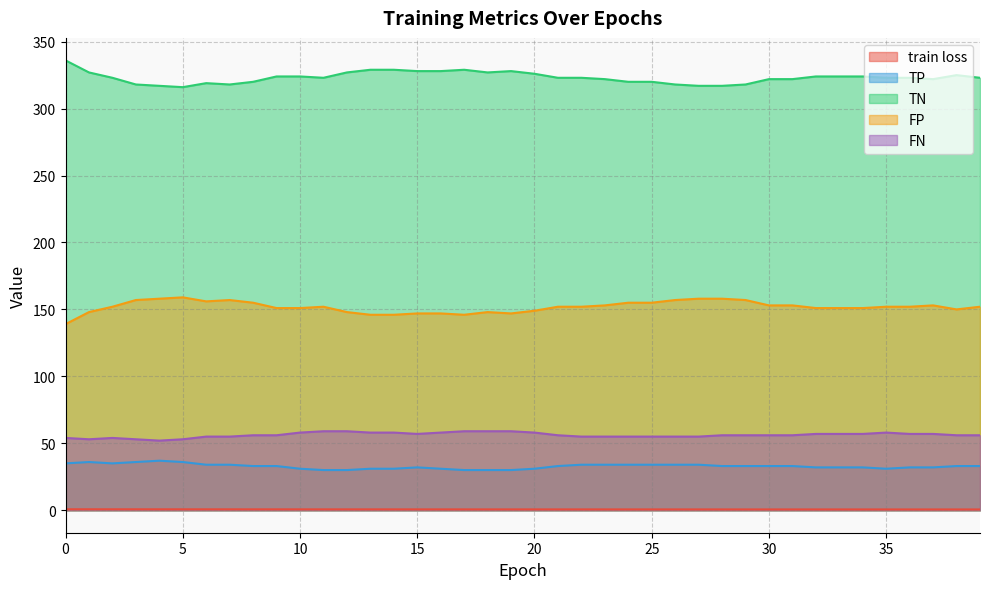

Reading right to left, what are all the values shown in this chart?

train loss: 39=0.6	38=0.6	37=0.6	36=0.6	35=0.6	34=0.6	33=0.6	32=0.6	31=0.6	30=0.6	29=0.6	28=0.6	27=0.6	26=0.6	25=0.6	24=0.6	23=0.6	22=0.6	21=0.6	20=0.6	19=0.6	18=0.6	17=0.6	16=0.6	15=0.6	14=0.6	13=0.7	12=0.7	11=0.7	10=0.7	9=0.7	8=0.7	7=0.7	6=0.7	5=0.7	4=0.7	3=0.7	2=0.7	1=0.7	0=0.7
TP: 39=33.0	38=33.0	37=32.0	36=32.0	35=31.0	34=32.0	33=32.0	32=32.0	31=33.0	30=33.0	29=33.0	28=33.0	27=34.0	26=34.0	25=34.0	24=34.0	23=34.0	22=34.0	21=33.0	20=31.0	19=30.0	18=30.0	17=30.0	16=31.0	15=32.0	14=31.0	13=31.0	12=30.0	11=30.0	10=31.0	9=33.0	8=33.0	7=34.0	6=34.0	5=36.0	4=37.0	3=36.0	2=35.0	1=36.0	0=35.0
TN: 39=323.0	38=325.0	37=322.0	36=323.0	35=323.0	34=324.0	33=324.0	32=324.0	31=322.0	30=322.0	29=318.0	28=317.0	27=317.0	26=318.0	25=320.0	24=320.0	23=322.0	22=323.0	21=323.0	20=326.0	19=328.0	18=327.0	17=329.0	16=328.0	15=328.0	14=329.0	13=329.0	12=327.0	11=323.0	10=324.0	9=324.0	8=320.0	7=318.0	6=319.0	5=316.0	4=317.0	3=318.0	2=323.0	1=327.0	0=336.0
FP: 39=152.0	38=150.0	37=153.0	36=152.0	35=152.0	34=151.0	33=151.0	32=151.0	31=153.0	30=153.0	29=157.0	28=158.0	27=158.0	26=157.0	25=155.0	24=155.0	23=153.0	22=152.0	21=152.0	20=149.0	19=147.0	18=148.0	17=146.0	16=147.0	15=147.0	14=146.0	13=146.0	12=148.0	11=152.0	10=151.0	9=151.0	8=155.0	7=157.0	6=156.0	5=159.0	4=158.0	3=157.0	2=152.0	1=148.0	0=139.0
FN: 39=56.0	38=56.0	37=57.0	36=57.0	35=58.0	34=57.0	33=57.0	32=57.0	31=56.0	30=56.0	29=56.0	28=56.0	27=55.0	26=55.0	25=55.0	24=55.0	23=55.0	22=55.0	21=56.0	20=58.0	19=59.0	18=59.0	17=59.0	16=58.0	15=57.0	14=58.0	13=58.0	12=59.0	11=59.0	10=58.0	9=56.0	8=56.0	7=55.0	6=55.0	5=53.0	4=52.0	3=53.0	2=54.0	1=53.0	0=54.0